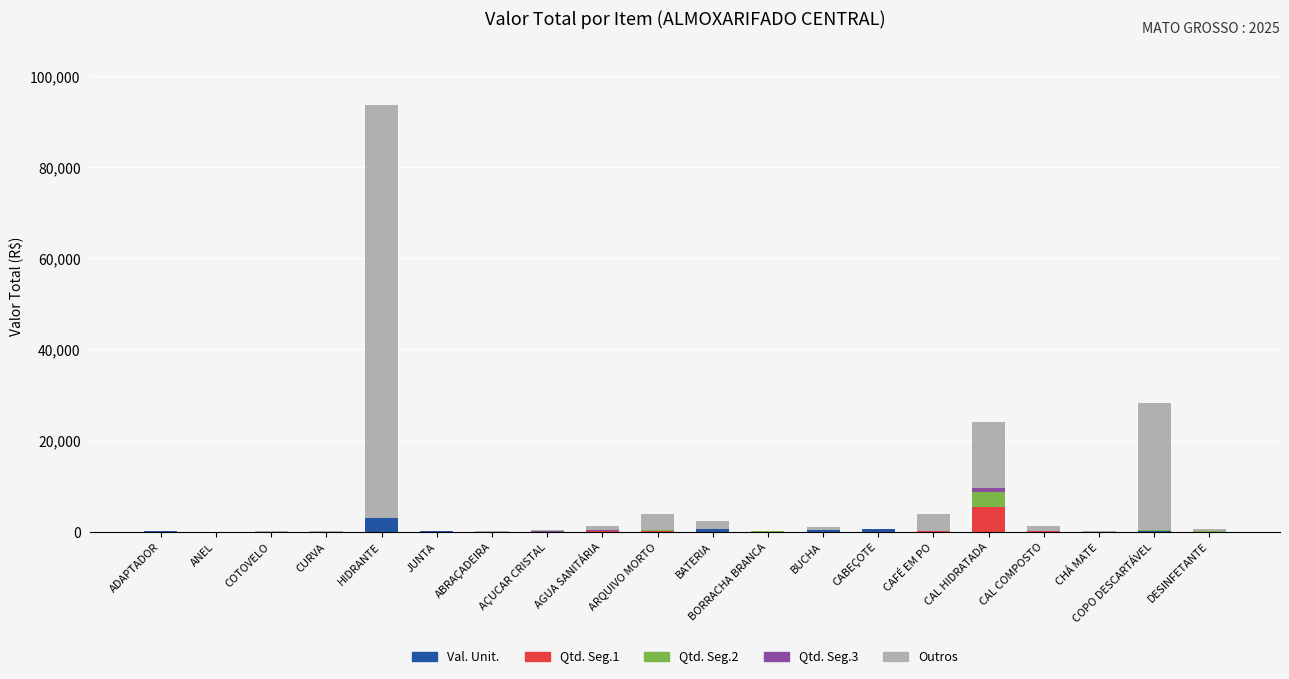

What is the total value across all series at BATERIA?

2258.1